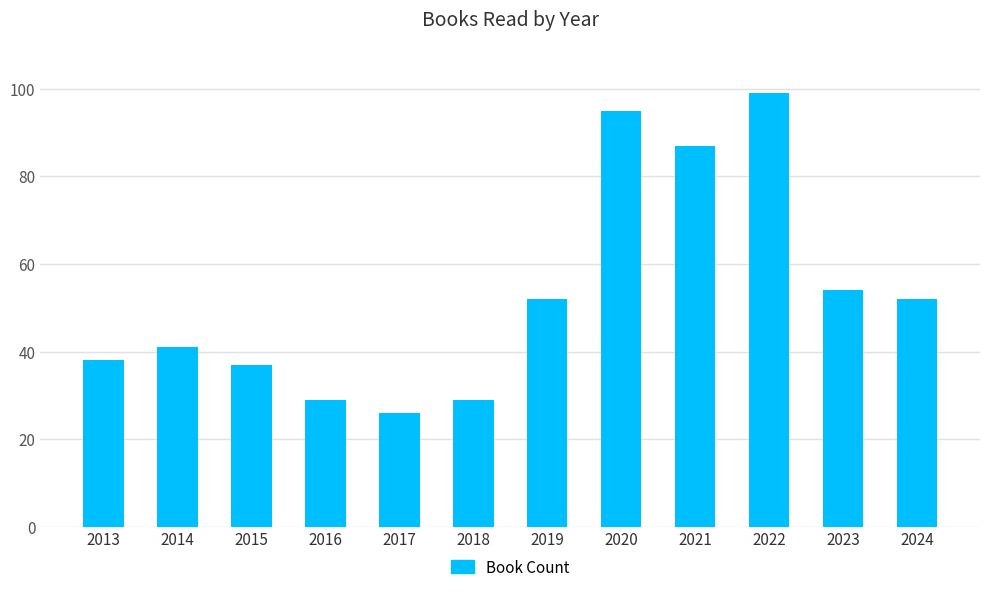

What is the minimum value shown in the chart?

26